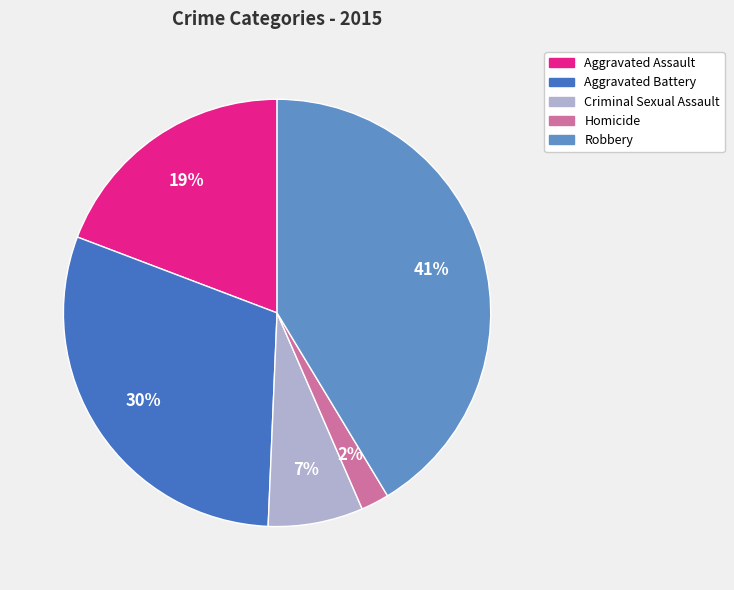

To the nearest percent, what is the average slice percentage?

20%